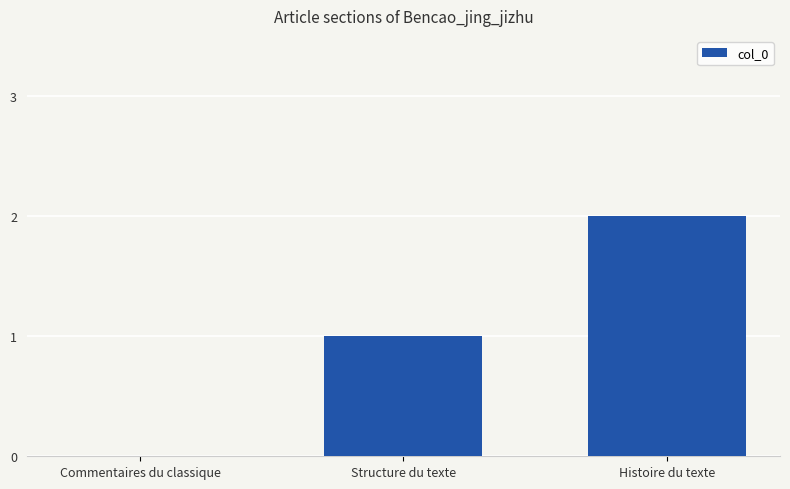

Reading left to right, transcribe all the data shown in this chart.

Commentaires du classique=0	Structure du texte=1	Histoire du texte=2